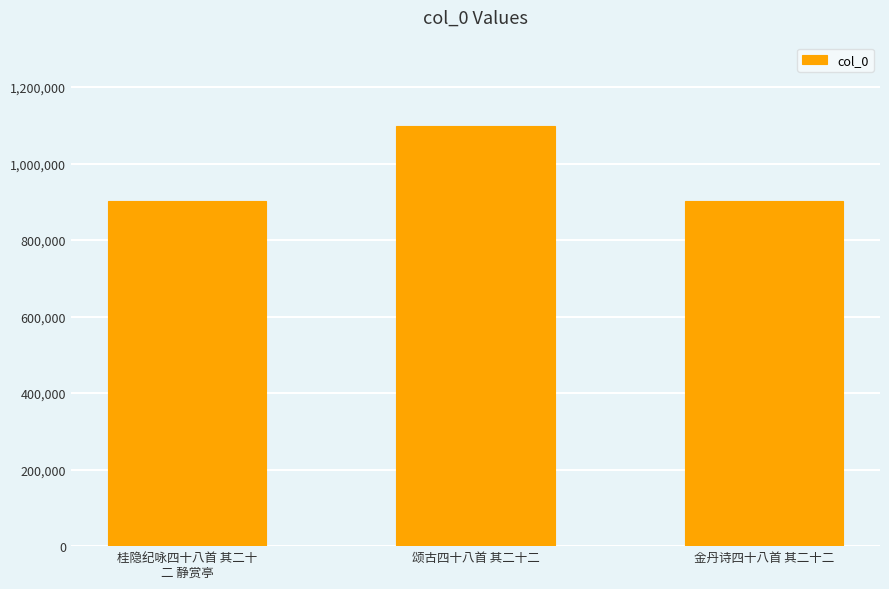

The chart shows a value of 903318 at 桂隐纪咏四十八首 其二十
二 静赏亭. True or false?

True